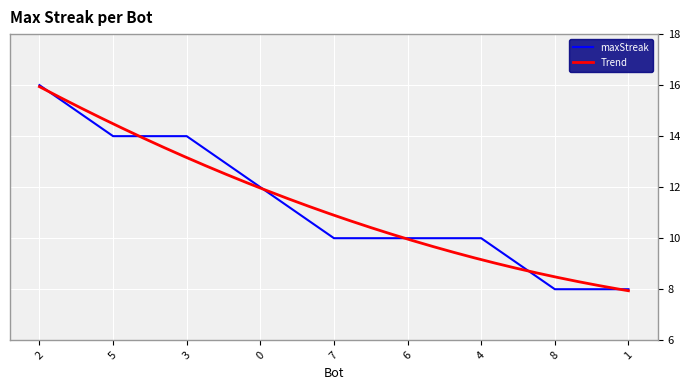

What is the change in value from 5 to 6?

-4